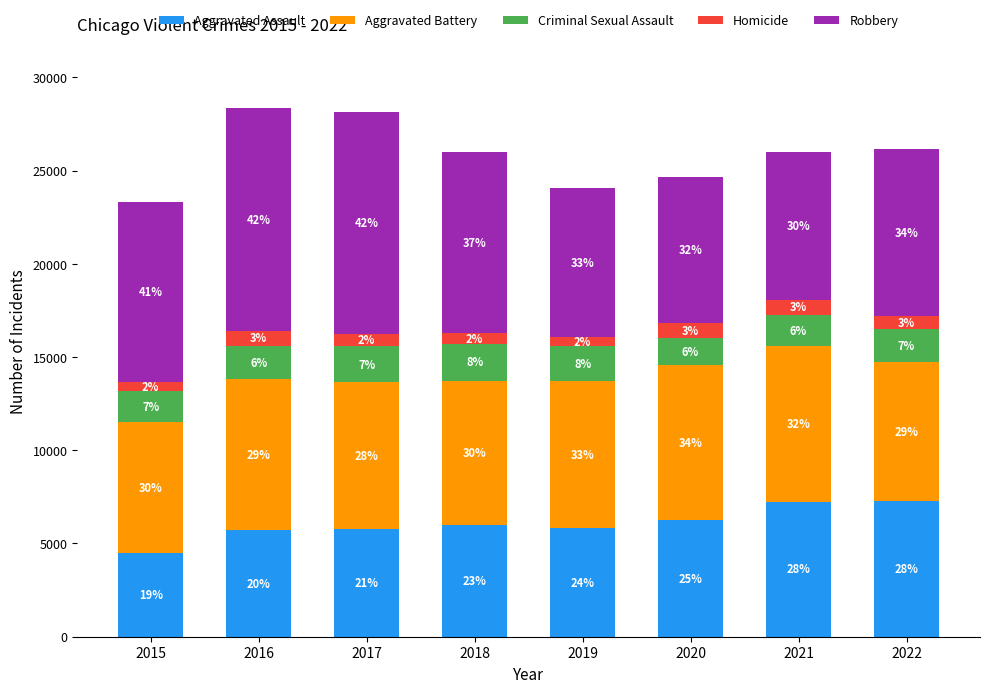

What are all the series names shown in the legend?

Aggravated Assault, Aggravated Battery, Criminal Sexual Assault, Homicide, Robbery